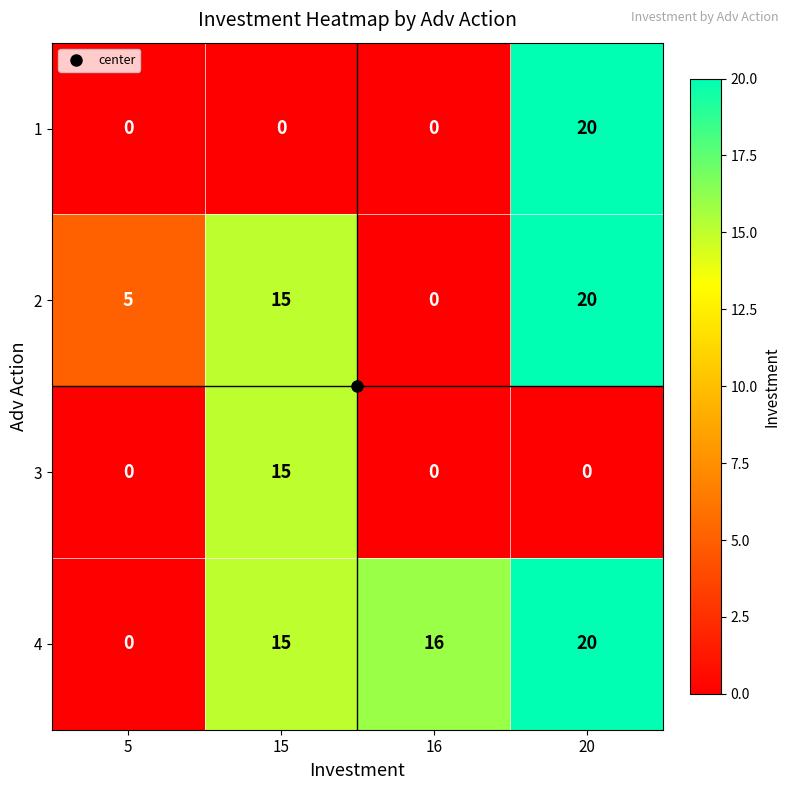

What is the difference between the second highest and minimum values in the 2 series?

15